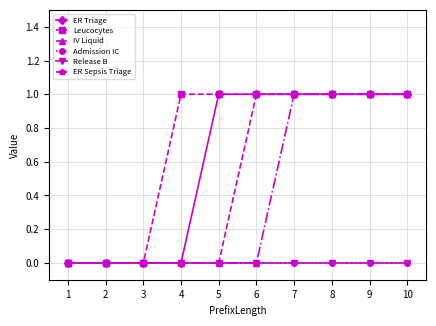

At how many categories does at least one series exceed 0?

7